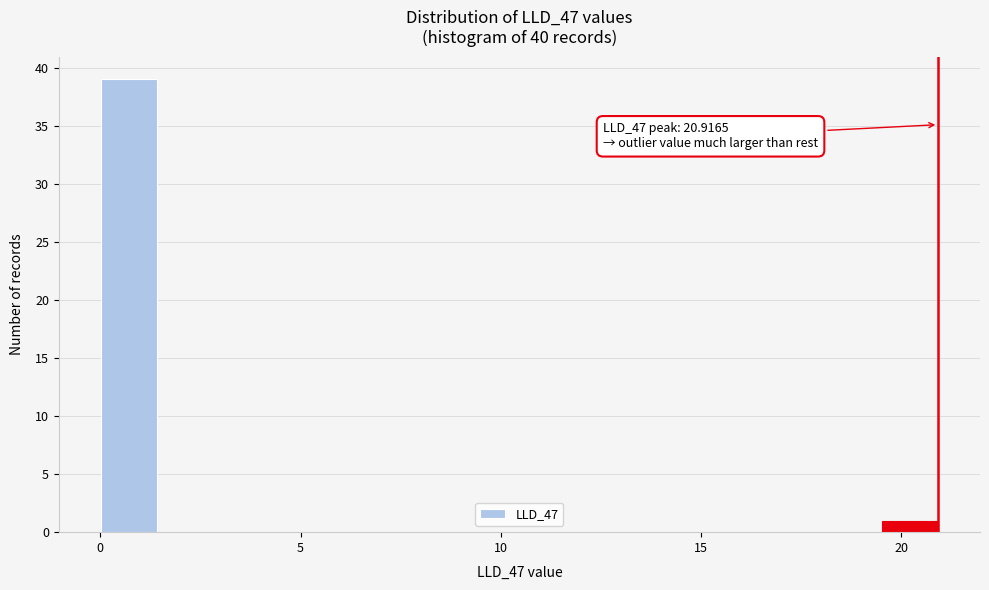

Read against the x-axis, roughly where is the centre of the tallest bar?

0.5